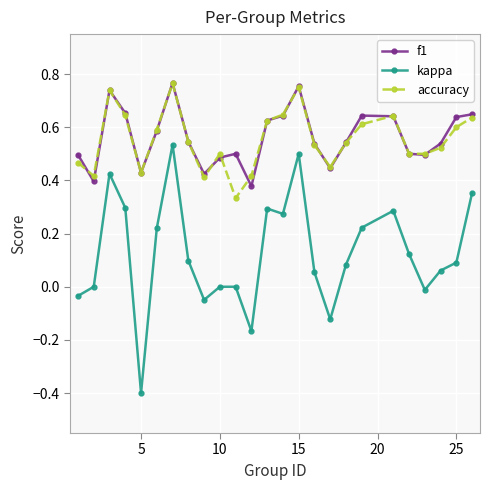

What is the smallest value displayed?

-0.4